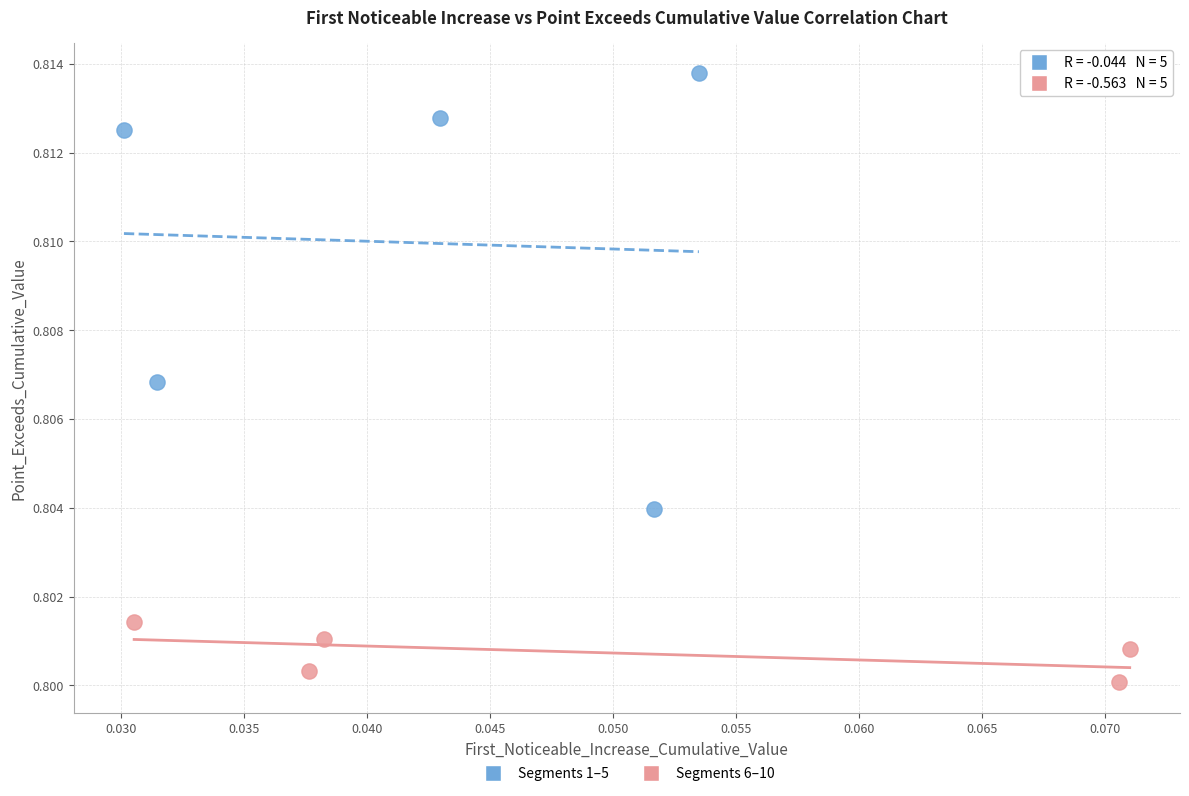

Which series has the largest Y range (max minus min)?

Segments 1–5